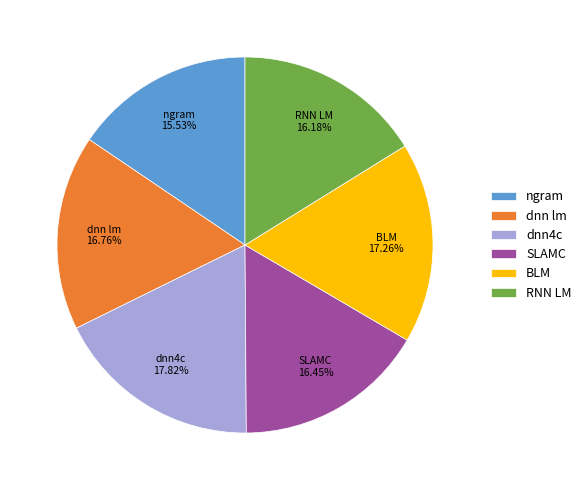

Does any single category account for the majority?

No